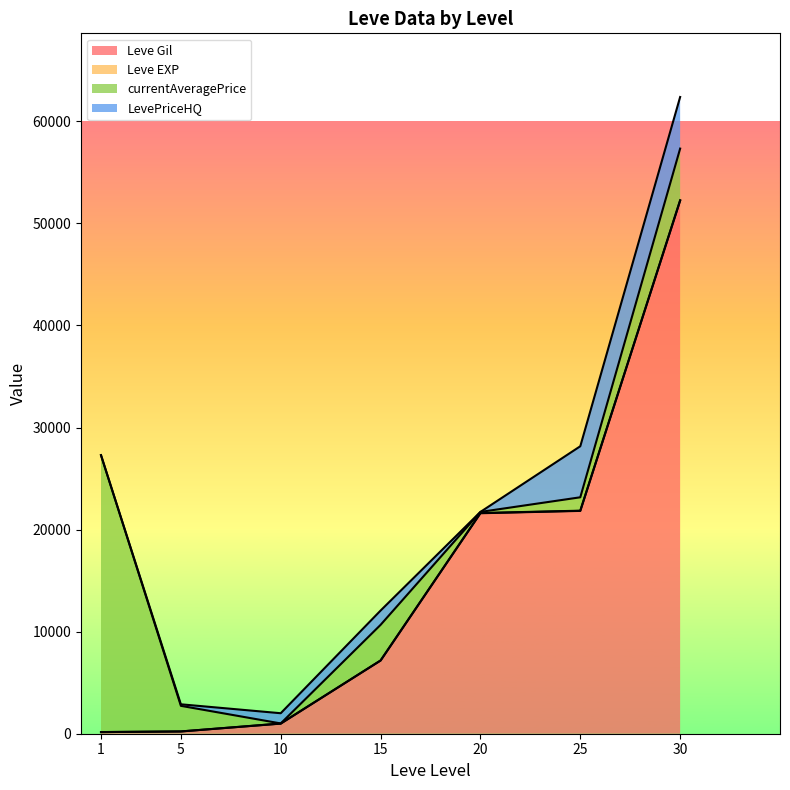

Does the chart display data point markers on the line(s)?

No